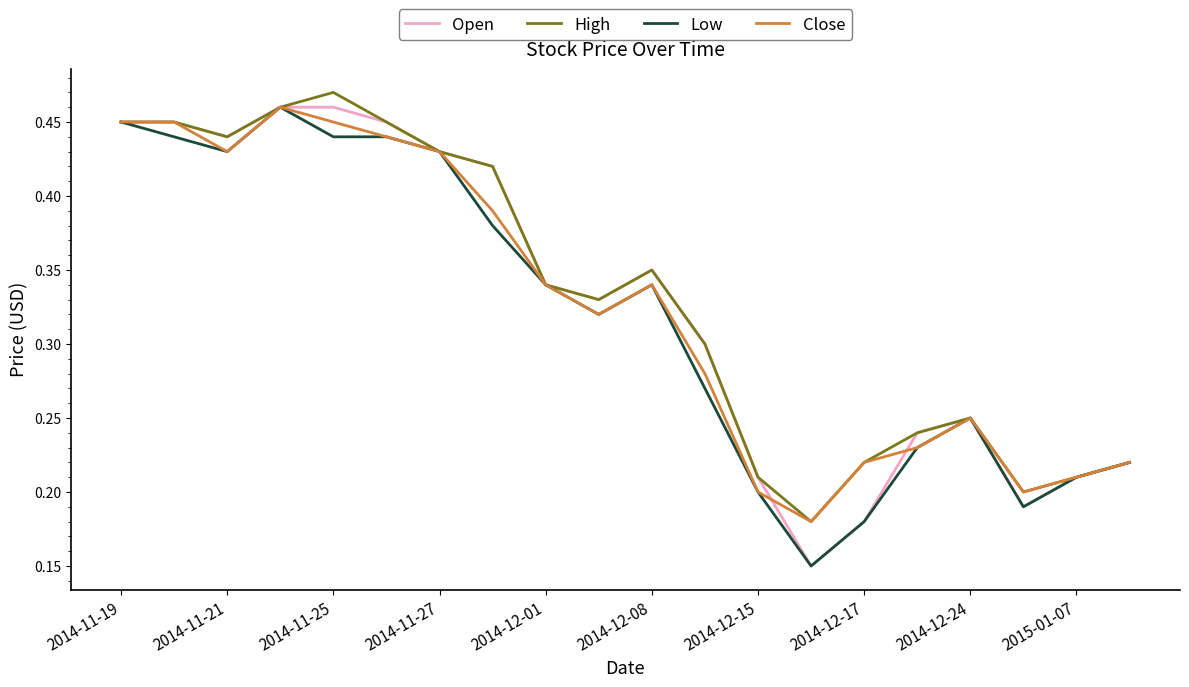

How many intersections are there between Close and Open?

2